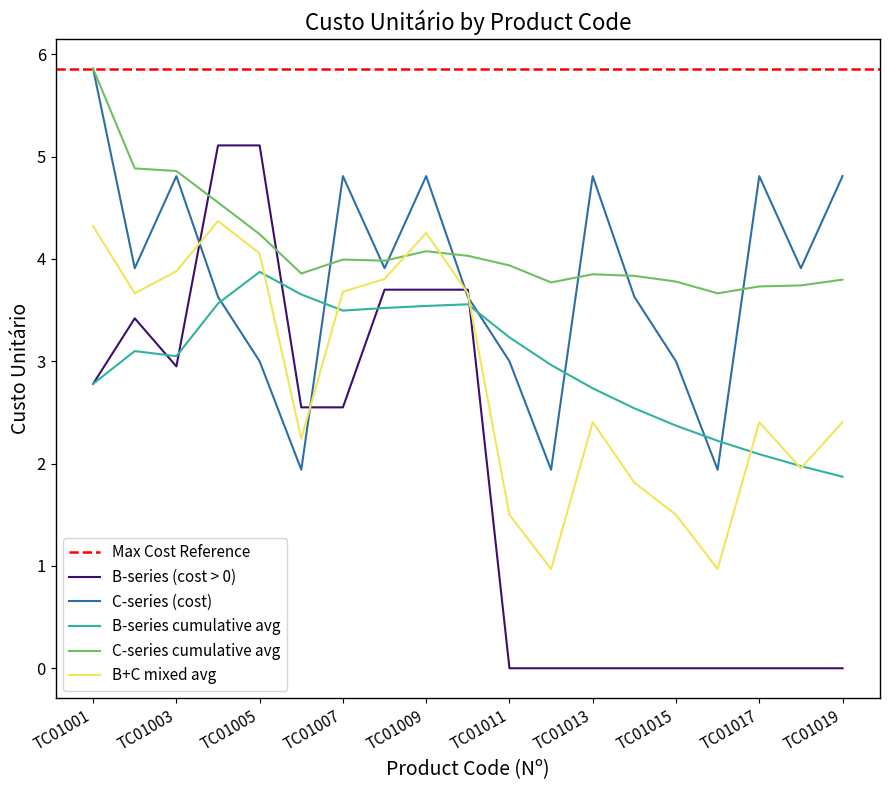

Where is the first local minimum for B-series (cost > 0)?

TC01003